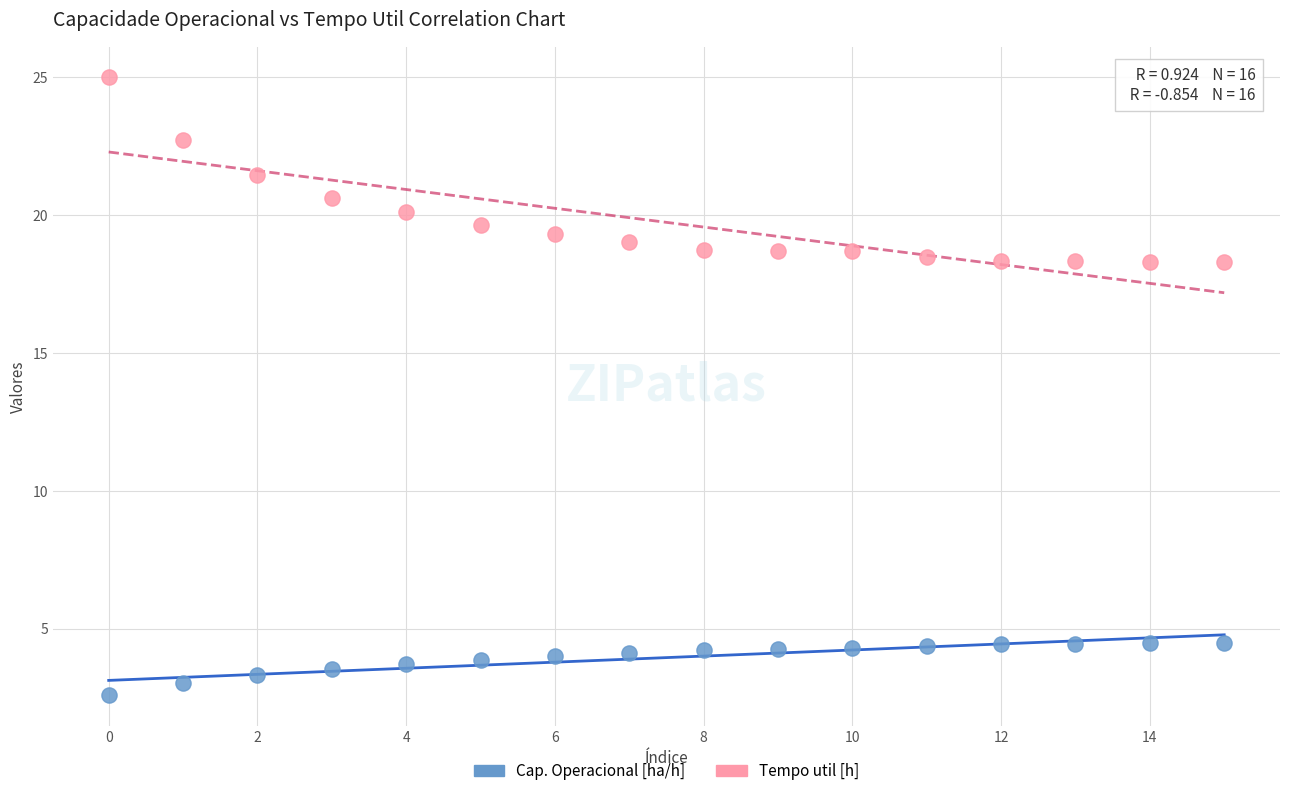

Across all data points, what is the range of Y values (max minus min)?

22.4